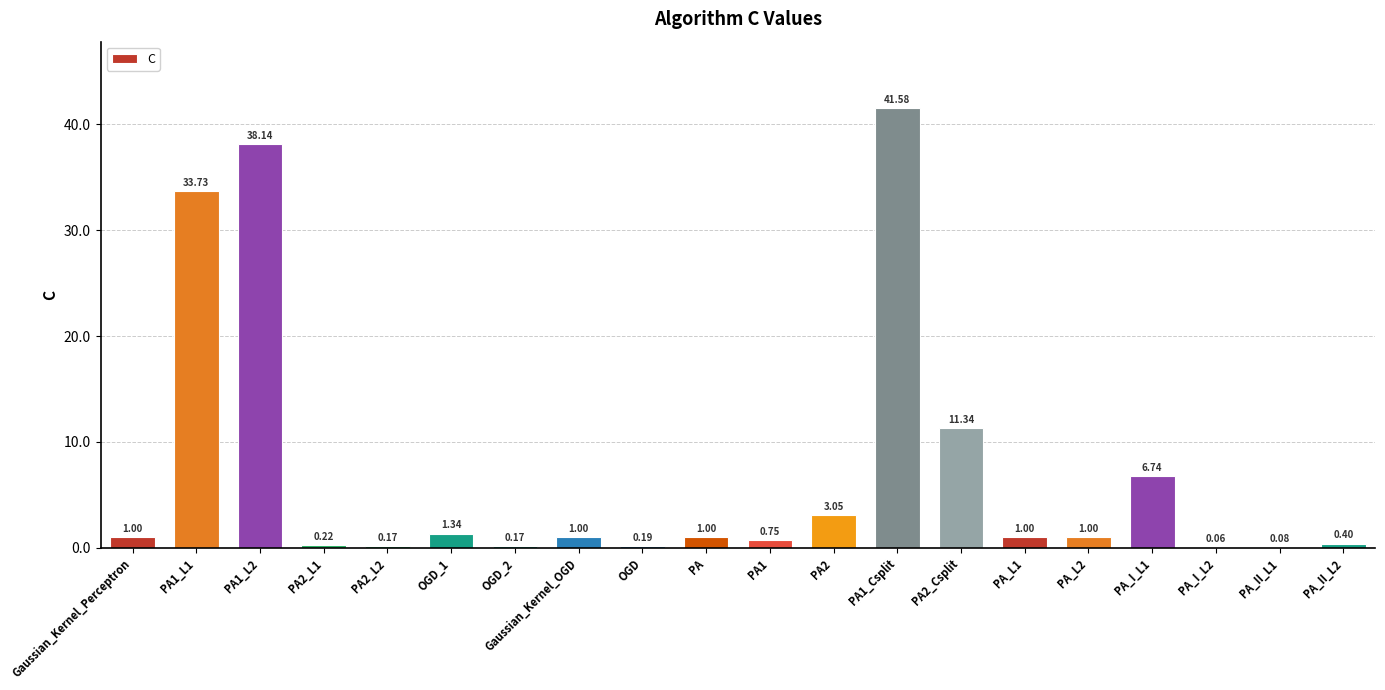

What is the sum of the values at PA_L1 and PA_II_L2?

1.4